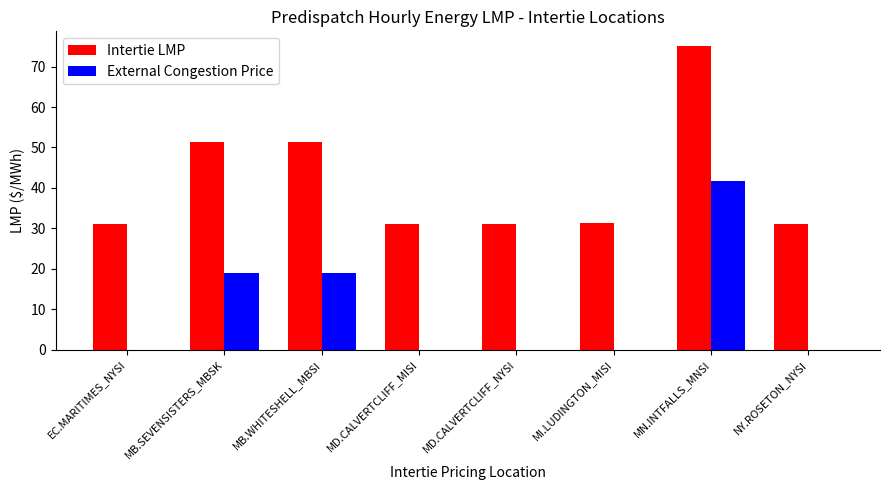

Which series changed the most between EC.MARITIMES_NYSI and MB.WHITESHELL_MBSI?

Intertie LMP